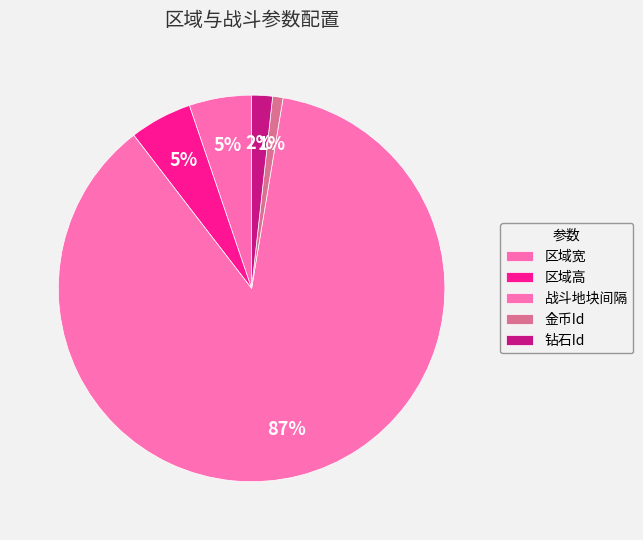

Rank the categories by value from highest to lowest.

战斗地块间隔, 区域宽, 区域高, 钻石Id, 金币Id